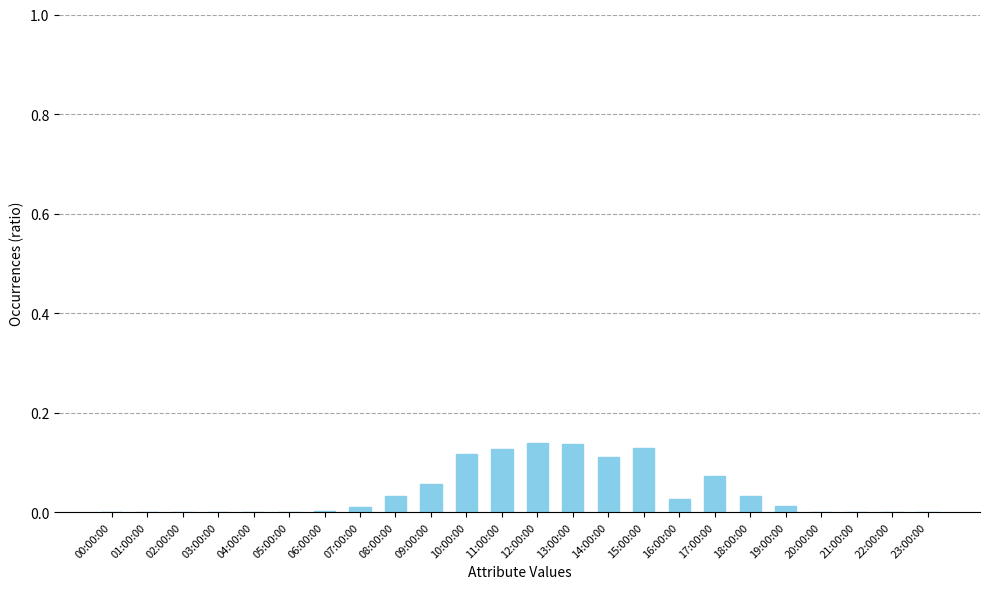

Is it true that the value at 12:00:00 is 0.2?

False